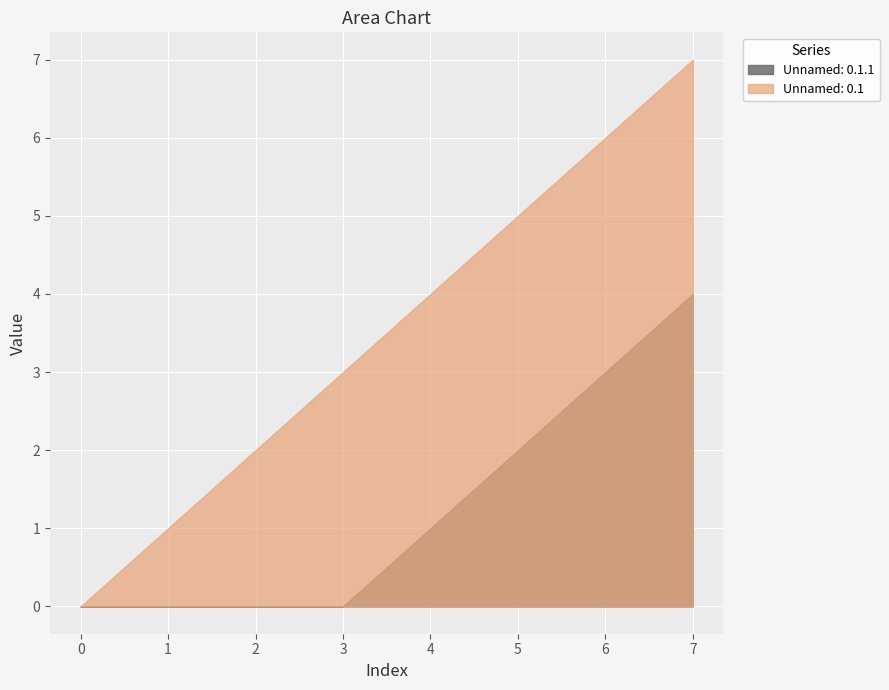

What is the average value of the Unnamed: 0.1.1 series?

1